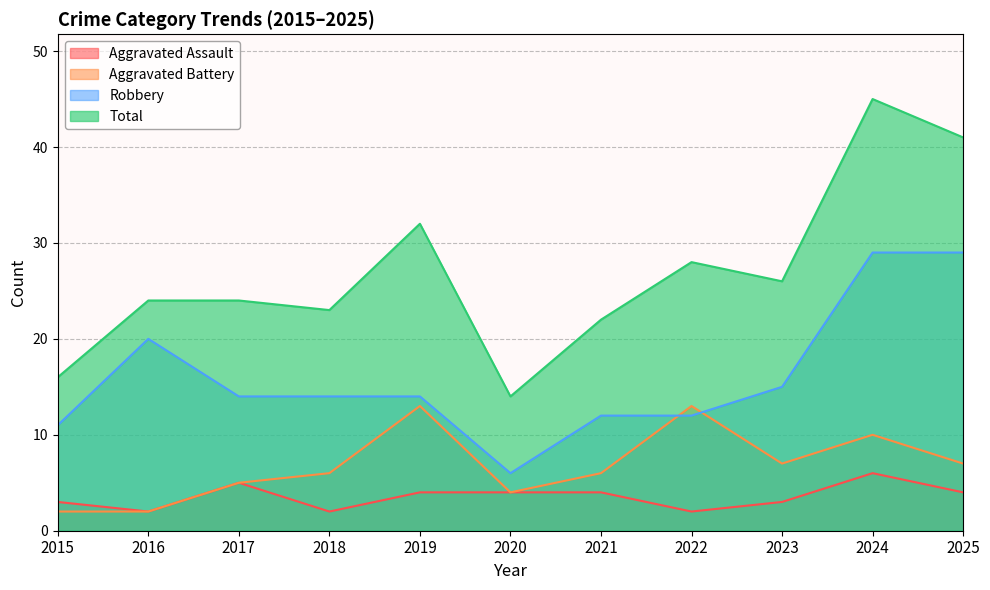

True or false: Aggravated Battery and Aggravated Assault intersect in this chart.

False